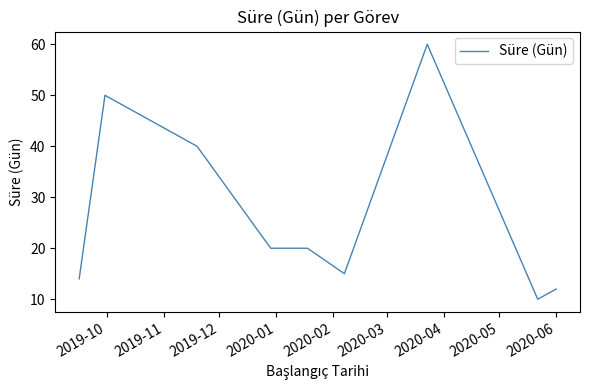

How many lines are shown in the chart?

1